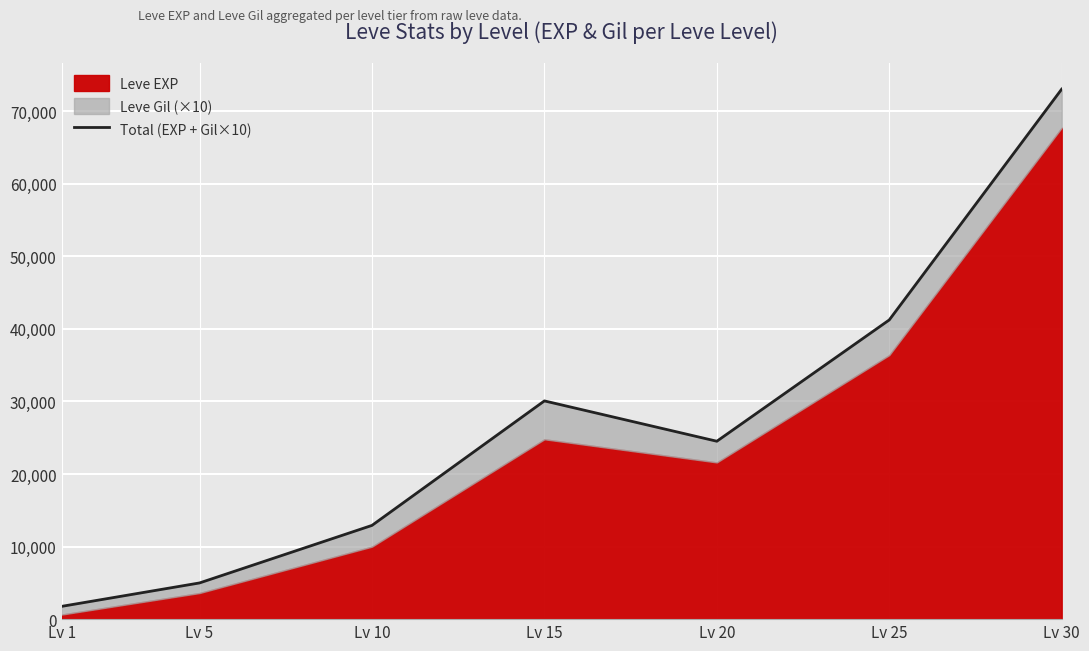

How many points are lower than both their immediate neighbors (excluding endpoints)?

1